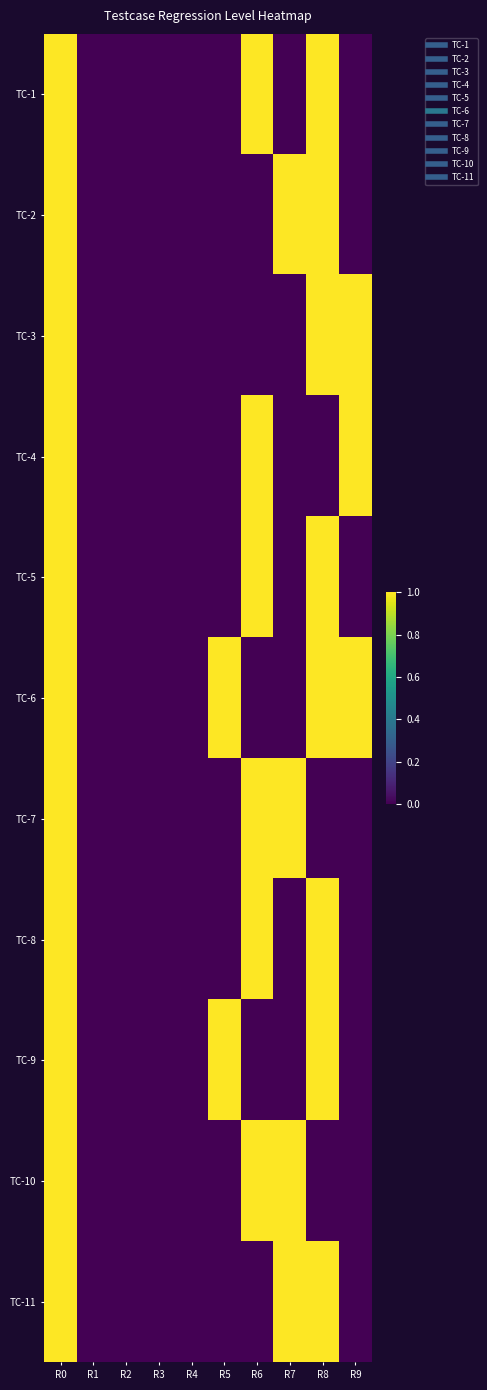

Reading right to left, what are all the values shown in this chart?

TC-1: R9=0	R8=1	R7=0	R6=1	R5=0	R4=0	R3=0	R2=0	R1=0	R0=1
TC-2: R9=0	R8=1	R7=1	R6=0	R5=0	R4=0	R3=0	R2=0	R1=0	R0=1
TC-3: R9=1	R8=1	R7=0	R6=0	R5=0	R4=0	R3=0	R2=0	R1=0	R0=1
TC-4: R9=1	R8=0	R7=0	R6=1	R5=0	R4=0	R3=0	R2=0	R1=0	R0=1
TC-5: R9=0	R8=1	R7=0	R6=1	R5=0	R4=0	R3=0	R2=0	R1=0	R0=1
TC-6: R9=1	R8=1	R7=0	R6=0	R5=1	R4=0	R3=0	R2=0	R1=0	R0=1
TC-7: R9=0	R8=0	R7=1	R6=1	R5=0	R4=0	R3=0	R2=0	R1=0	R0=1
TC-8: R9=0	R8=1	R7=0	R6=1	R5=0	R4=0	R3=0	R2=0	R1=0	R0=1
TC-9: R9=0	R8=1	R7=0	R6=0	R5=1	R4=0	R3=0	R2=0	R1=0	R0=1
TC-10: R9=0	R8=0	R7=1	R6=1	R5=0	R4=0	R3=0	R2=0	R1=0	R0=1
TC-11: R9=0	R8=1	R7=1	R6=0	R5=0	R4=0	R3=0	R2=0	R1=0	R0=1